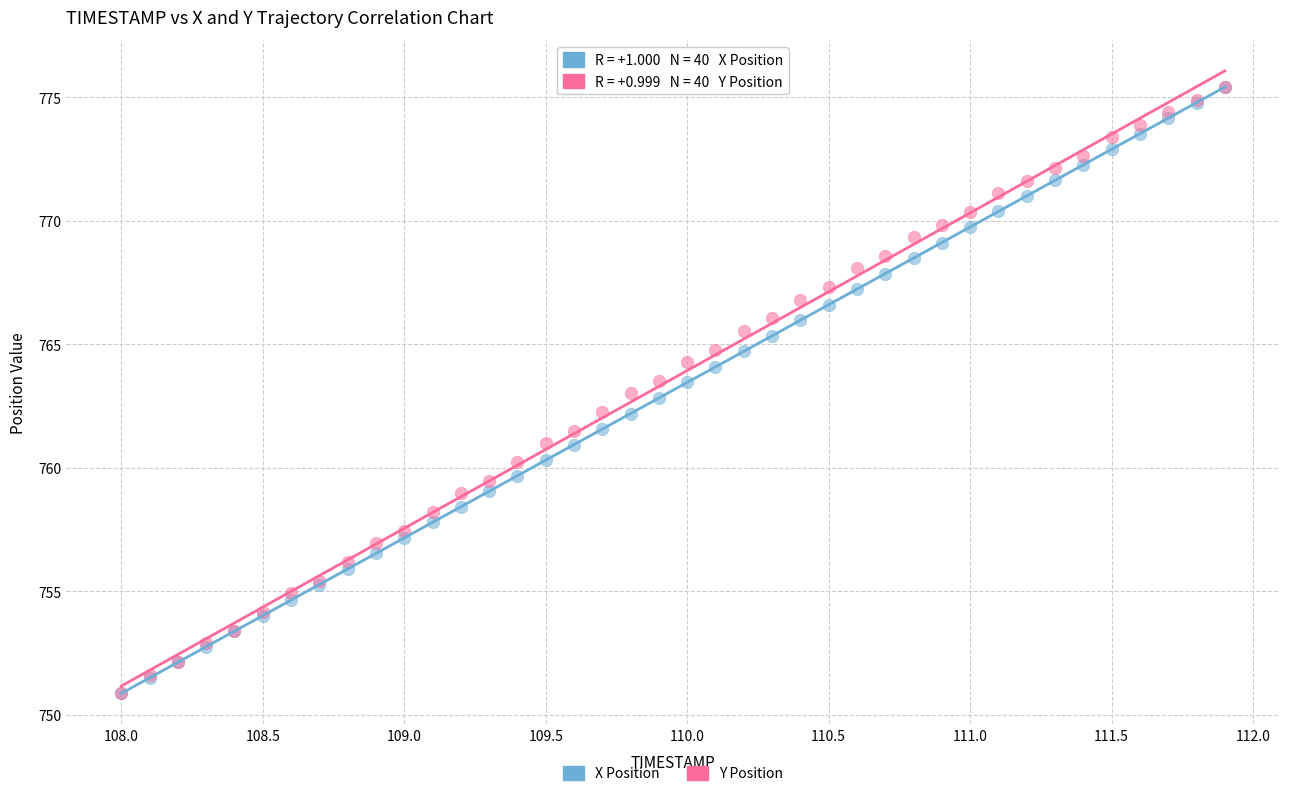

What are all the series names shown in the legend?

X Position, Y Position